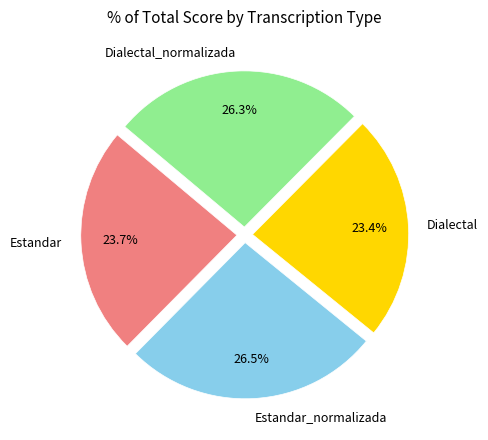

Does any single category account for the majority?

No